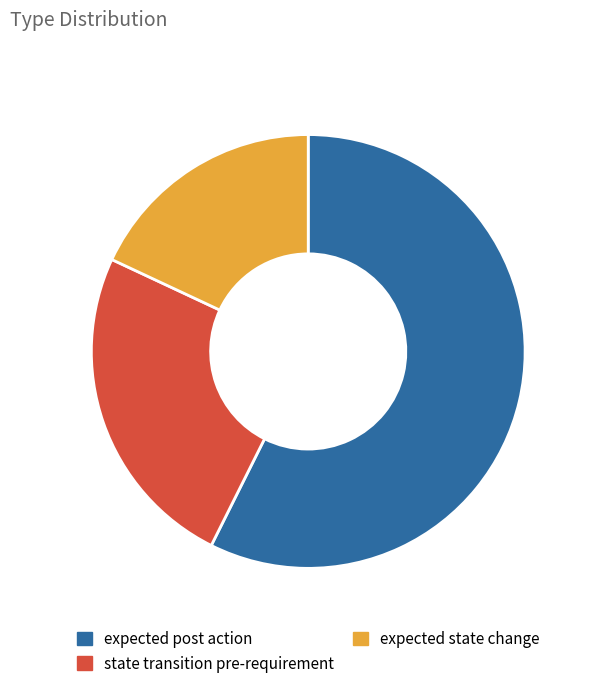

Approximately how many times larger is the value at expected post action compared to expected state change?

3.2